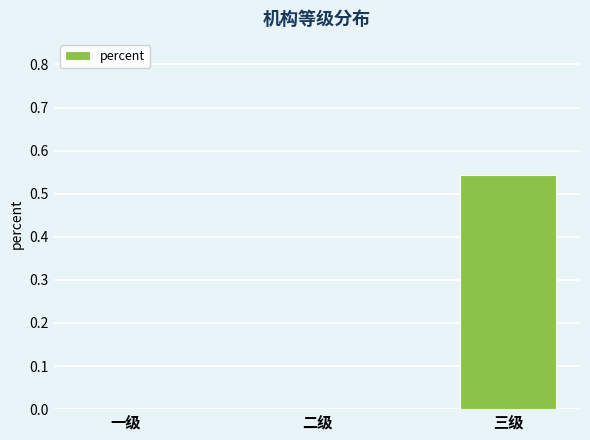

Is it true that the value at 二级 is 0.2?

False